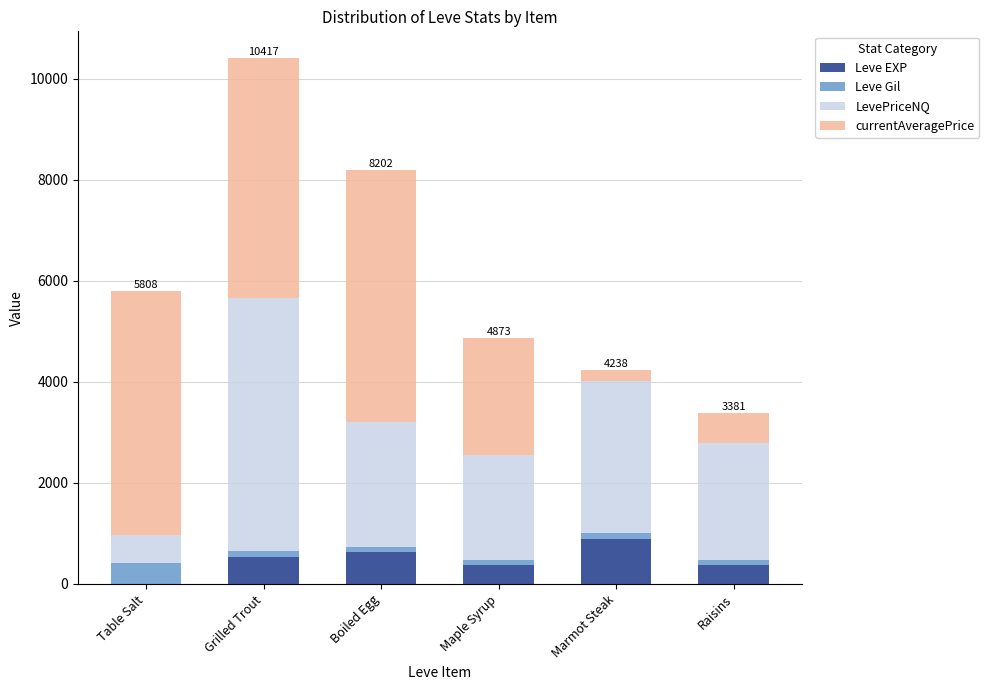

Which category has the highest value in the Leve EXP series?

Marmot Steak